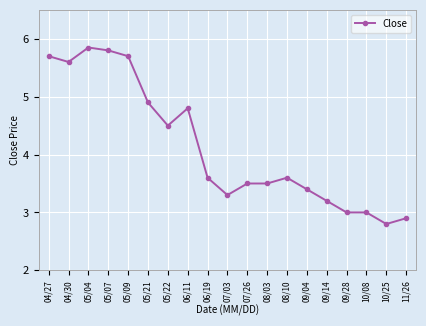

Count the number of categories in the chart.

19